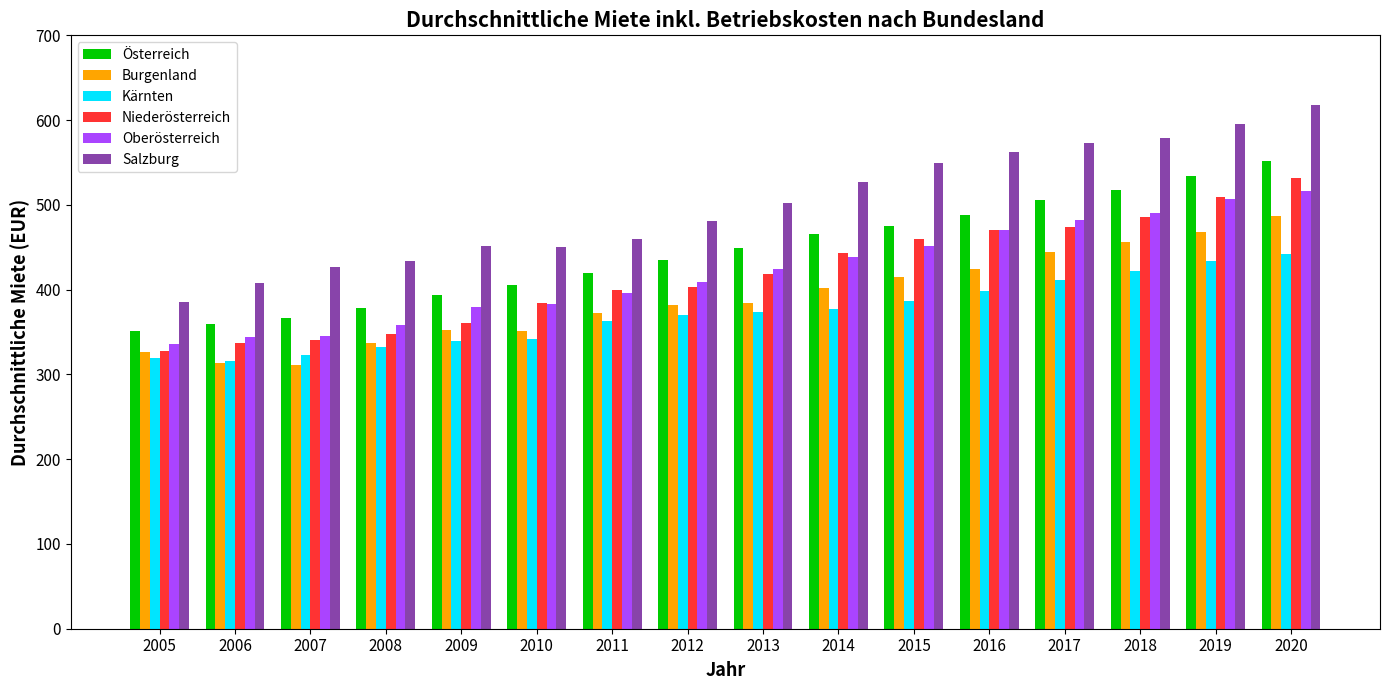

True or false: Österreich has a value of 351.7 at 2005.

True